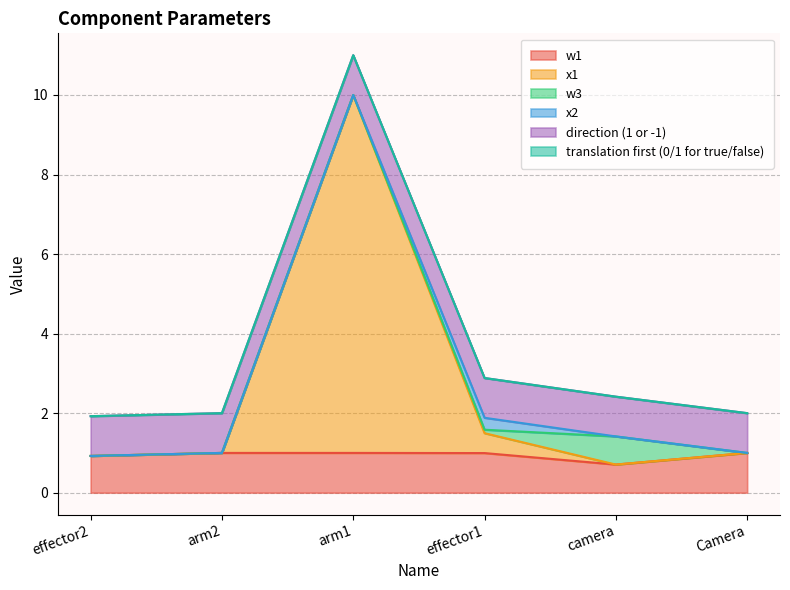

Is the value of x2 at Camera greater than the value of direction (1 or -1) at arm1?

No